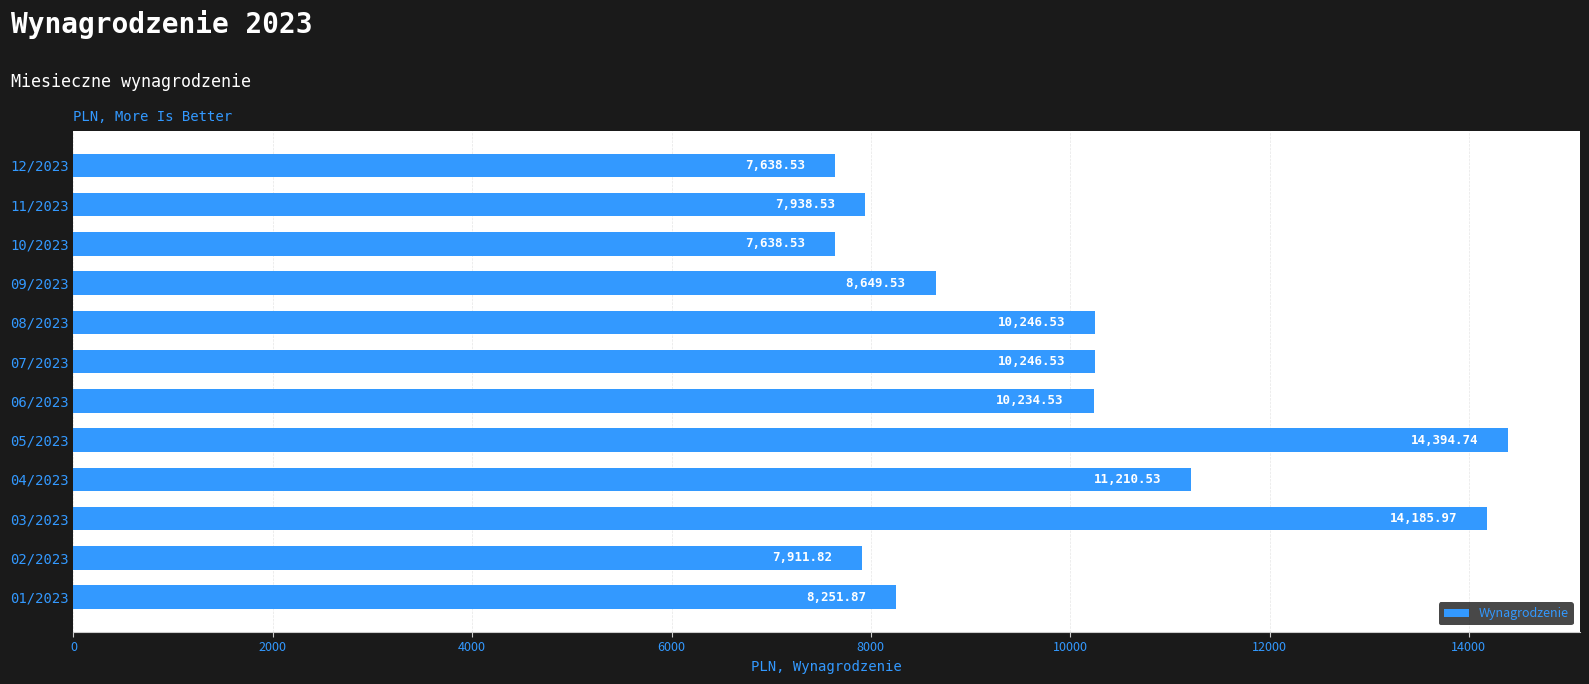

What is the sum of all values?

118547.6